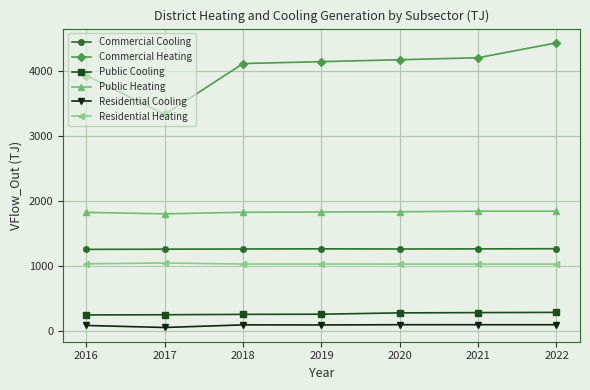

What is the greatest value displayed?

4436.3